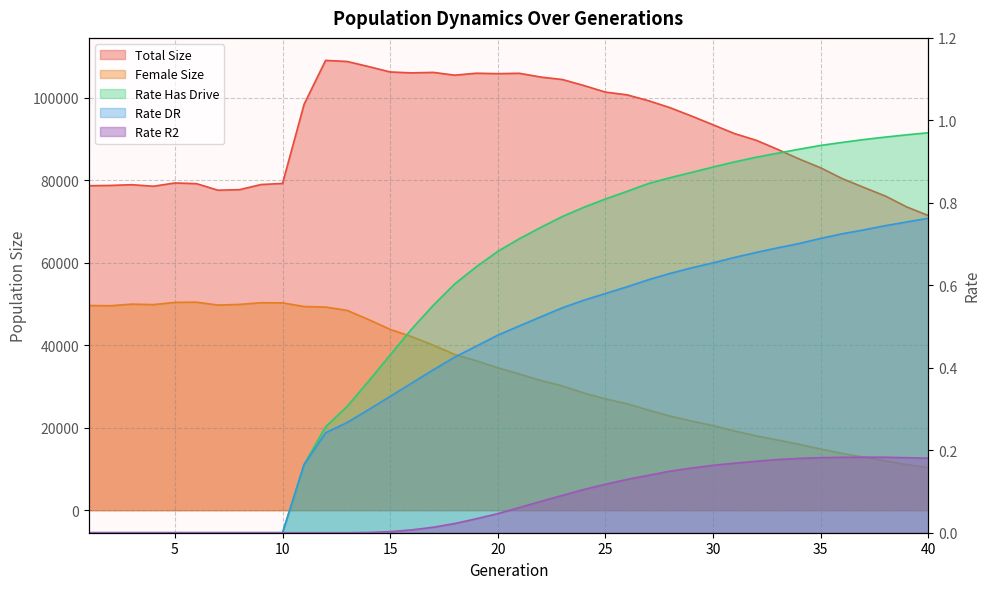

True or false: rate_r2 and rate_has_drive cross at least once.

False